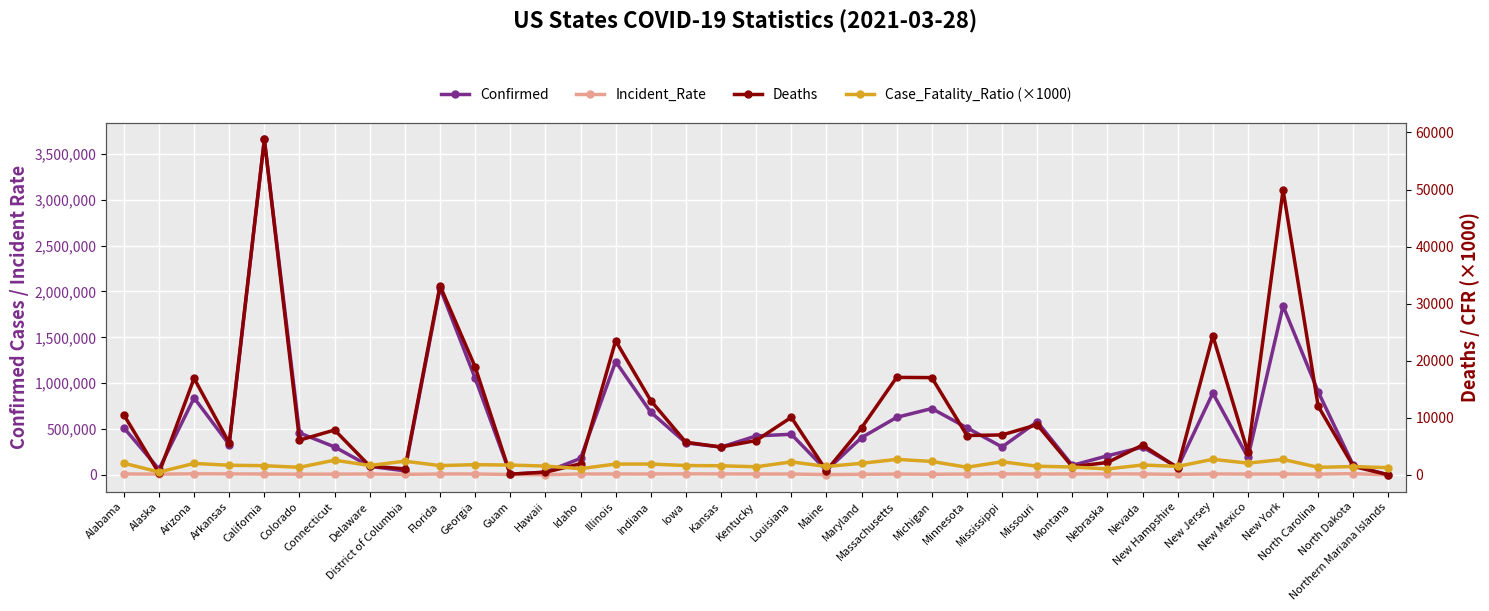

Reading right to left, extract all data points from this chart.

Confirmed: 159.0	102536.0	905528.0	1841822.0	190887.0	892143.0	82745.0	302918.0	208118.0	104097.0	579654.0	304420.0	513833.0	723700.0	627556.0	406709.0	49653.0	443069.0	424666.0	302988.0	349554.0	683076.0	1235485.0	179428.0	30377.0	7800.0	1054430.0	2039062.0	44051.0	93701.0	305210.0	457597.0	3658714.0	329860.0	839334.0	62263.0	514072.0
Incident_Rate: 288.3	13455.1	8633.9	9467.8	9103.6	10044.2	6085.5	9834.5	10758.7	9739.8	9444.6	10228.6	9111.1	7246.5	9104.9	6727.3	3693.8	9530.8	9491.6	10400.1	11079.1	10146.4	9749.9	10040.4	2098.5	4749.5	9931.1	9493.8	6241.7	9622.6	8560.6	7946.1	9259.7	10930.5	11531.4	8497.2	10484.5
Deaths: 2.0	1498.0	12028.0	49928.0	3925.0	24382.0	1235.0	5236.0	2175.0	1436.0	8796.0	7000.0	6903.0	17047.0	17086.0	8246.0	736.0	10087.0	6023.0	4886.0	5718.0	13011.0	23498.0	1954.0	462.0	134.0	18926.0	33142.0	1056.0	1544.0	7865.0	6089.0	58795.0	5590.0	16912.0	313.0	10526.0
Case_Fatality_Ratio (×1000): 1260.0	1460.0	1330.0	2710.0	2060.0	2730.0	1490.0	1730.0	1050.0	1380.0	1520.0	2300.0	1340.0	2360.0	2720.0	2030.0	1480.0	2280.0	1420.0	1600.0	1640.0	1900.0	1900.0	1090.0	1550.0	1720.0	1790.0	1630.0	2400.0	1650.0	2580.0	1330.0	1610.0	1690.0	2010.0	500.0	2050.0